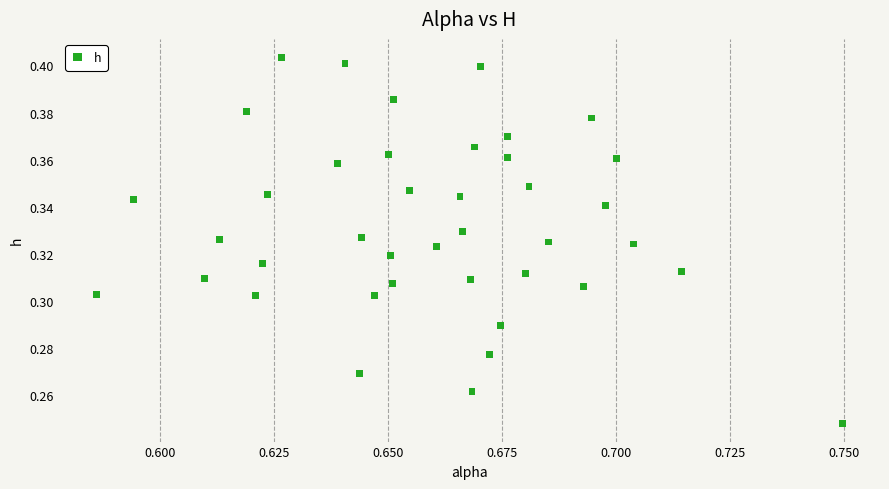

Count the number of points in this scatter plot.

40